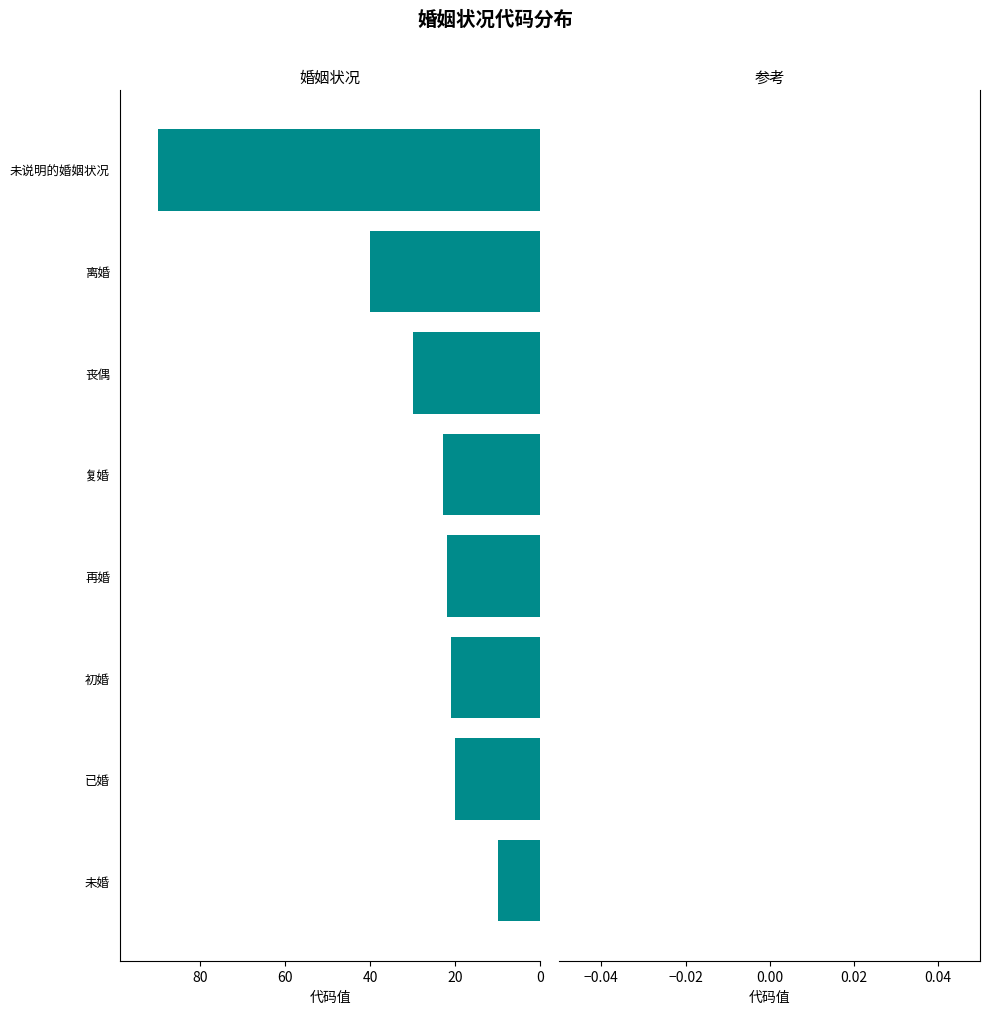

At which category does the chart reach its peak across all series?

未说明的婚姻状况